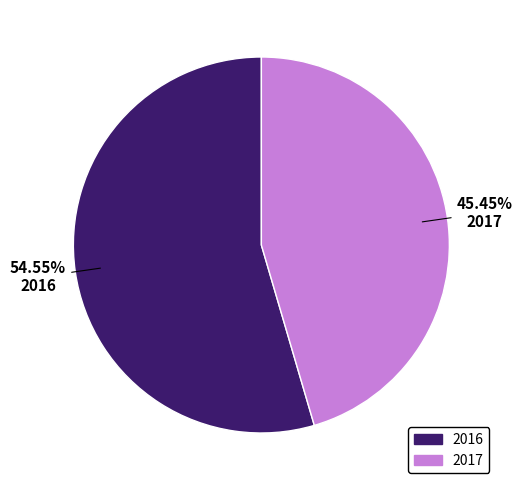

Approximately how many times larger is the value at 2017 compared to 2016?

0.8